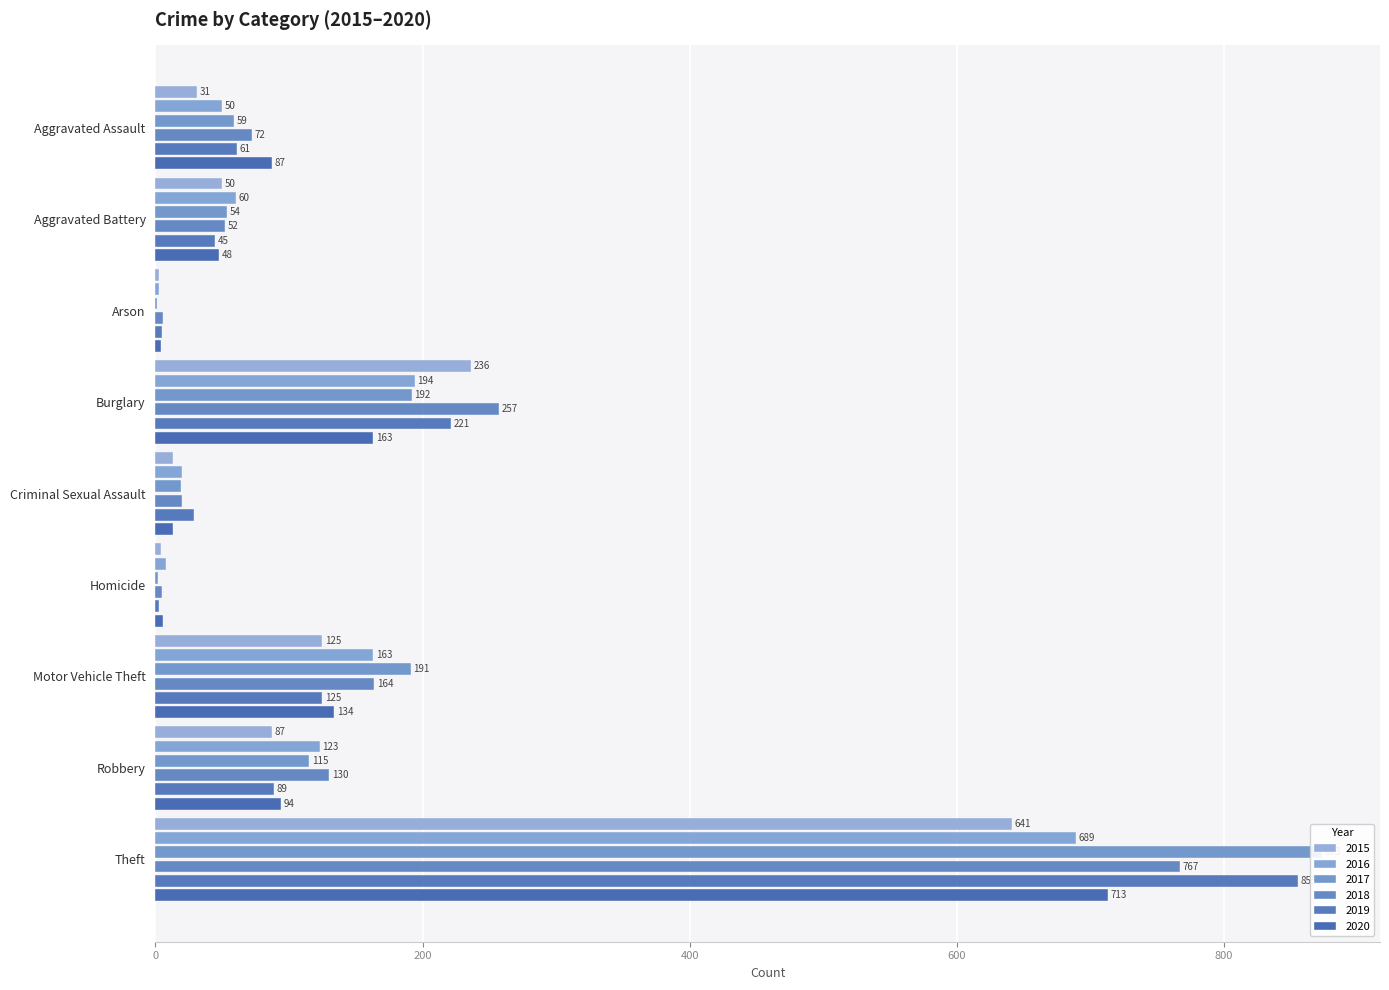

At which label is 2016 closest to 346?

Burglary